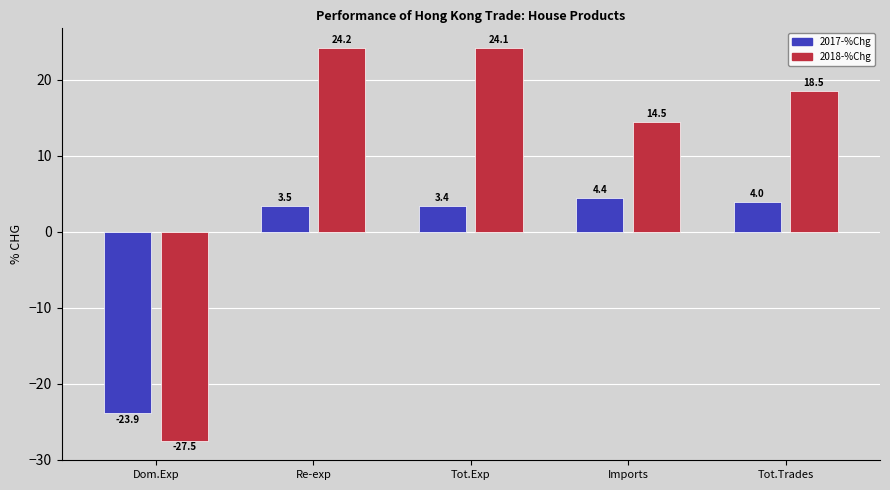

Reading right to left, what are all the values shown in this chart?

2017-%Chg: 4.0	4.4	3.4	3.5	-23.9
2018-%Chg: 18.5	14.5	24.1	24.2	-27.5